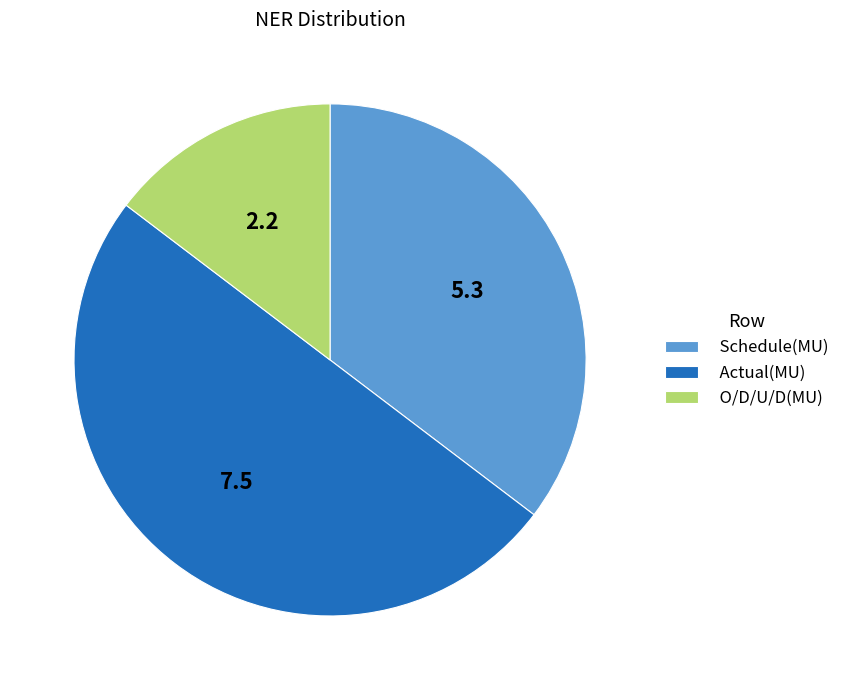

Is Schedule(MU) the majority of the pie?

No